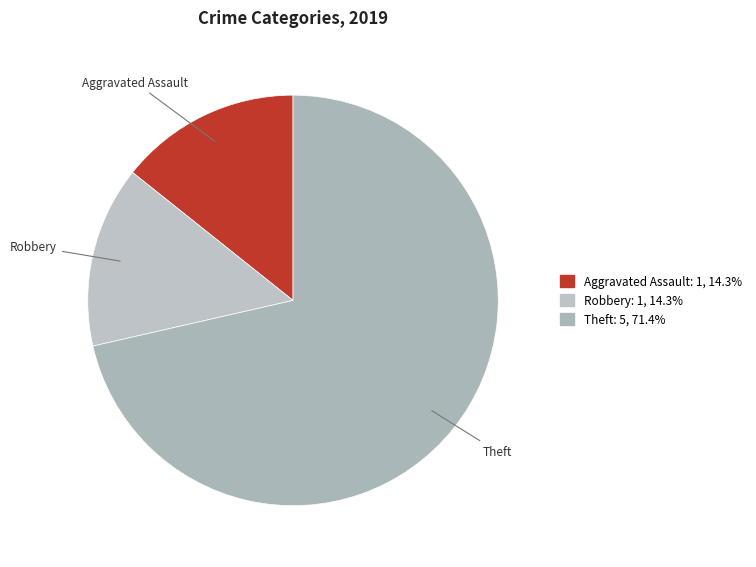

Which slice is the largest?

Theft